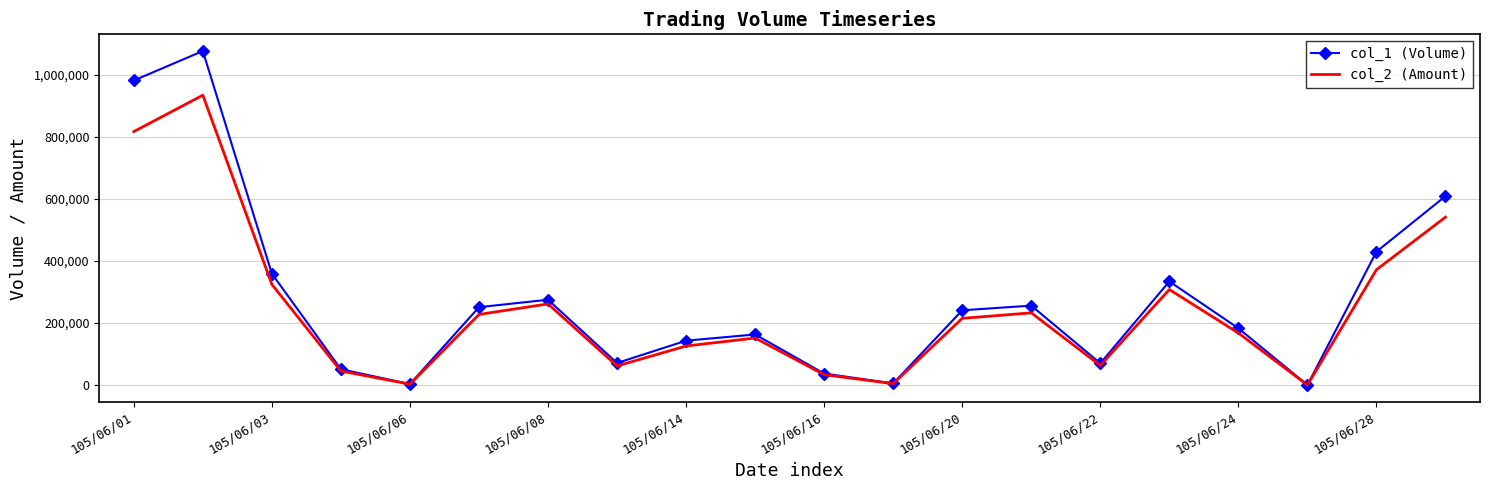

List the series in order of their peak value, highest first.

col_1 (Volume), col_2 (Amount)